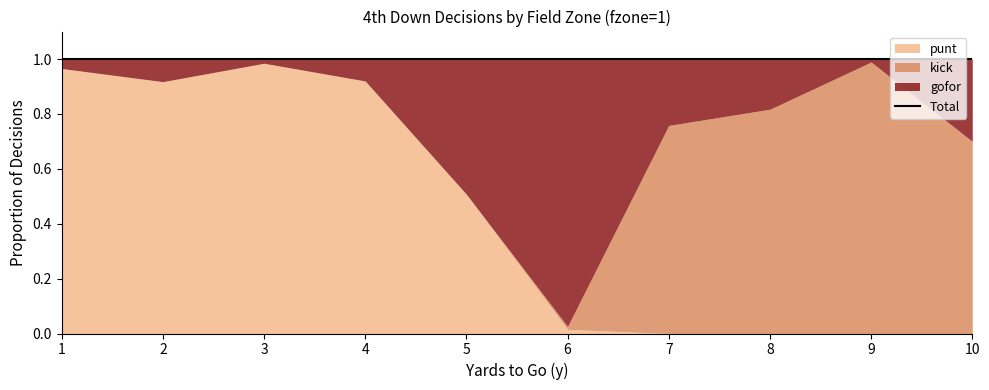

True or false: kick has a value of 0.0 at 1.

True